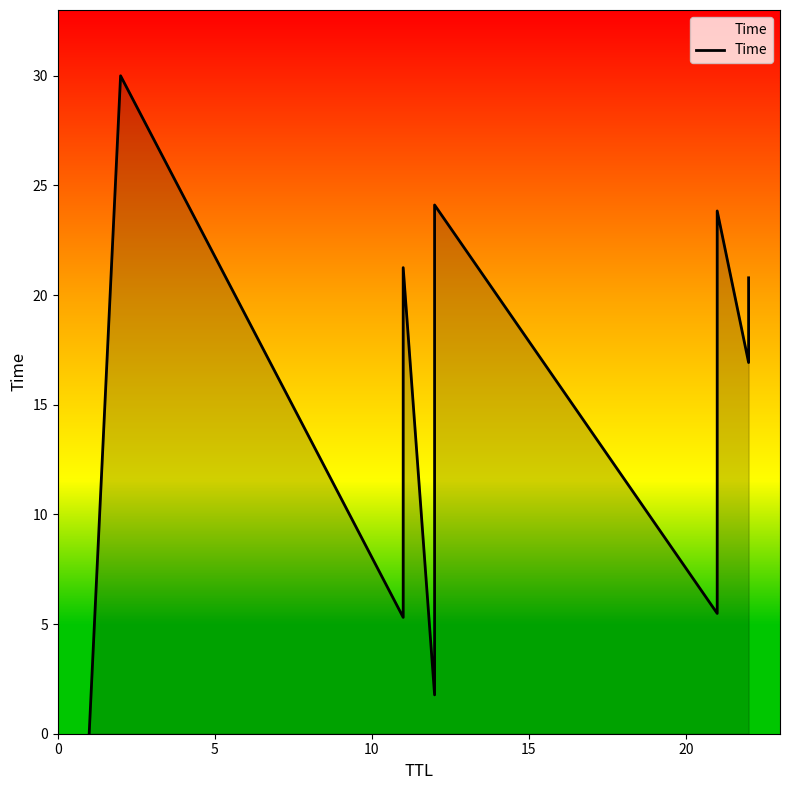

True or false: the data shows 11.6 at 11.

False